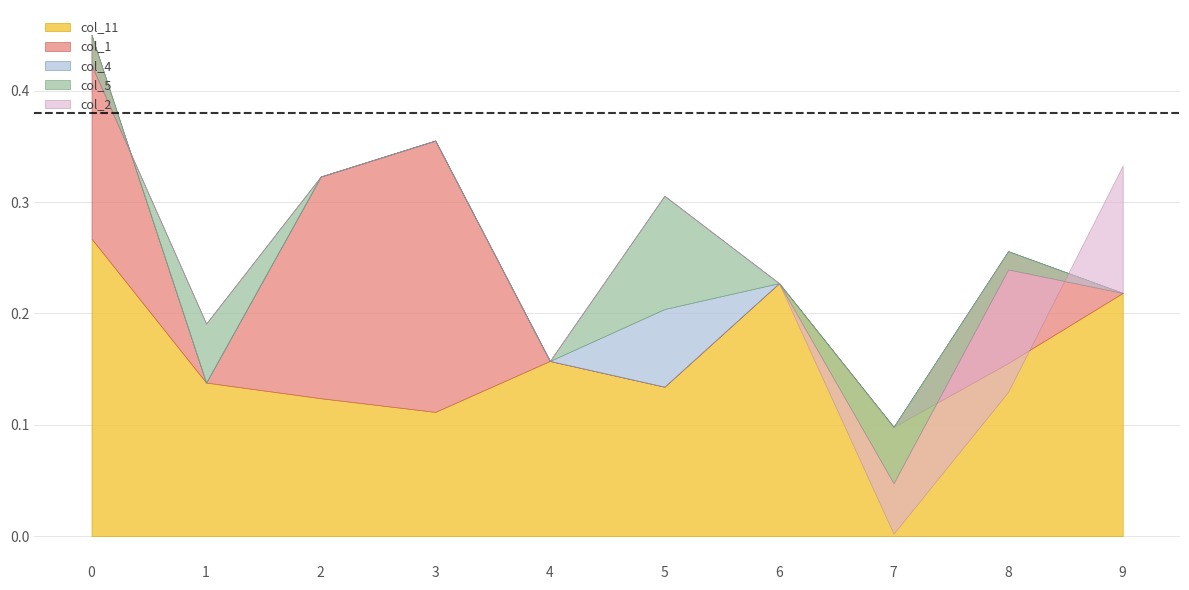

How many categories are shown in the chart?

10